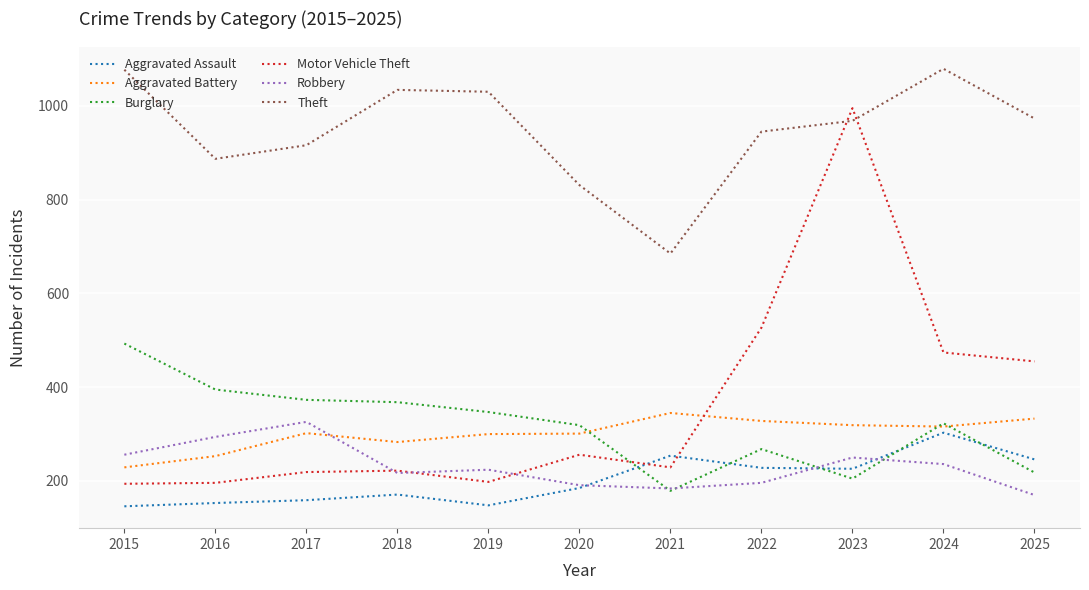

True or false: Aggravated Battery and Aggravated Assault intersect in this chart.

False